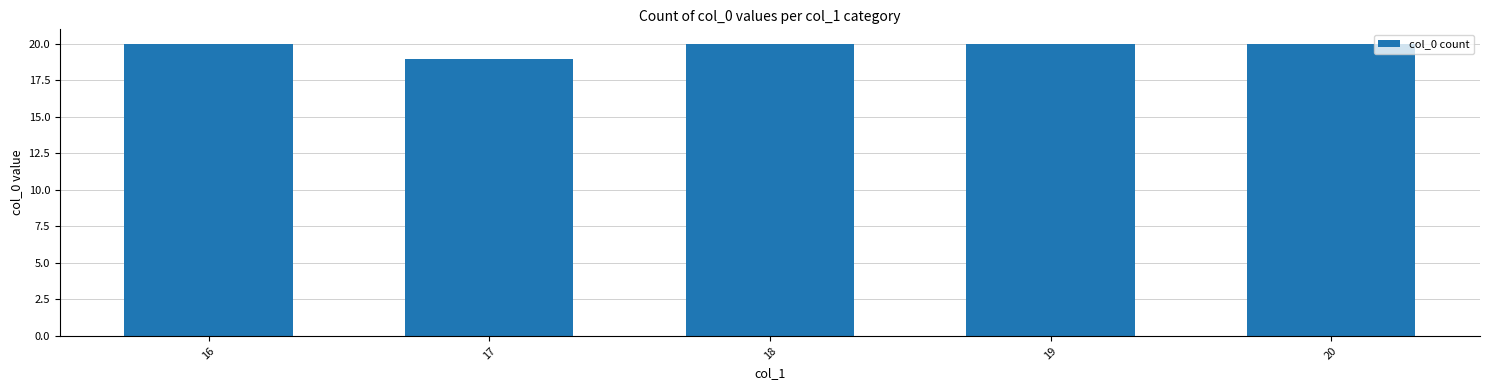

At which category does the chart reach its minimum across all series?

17